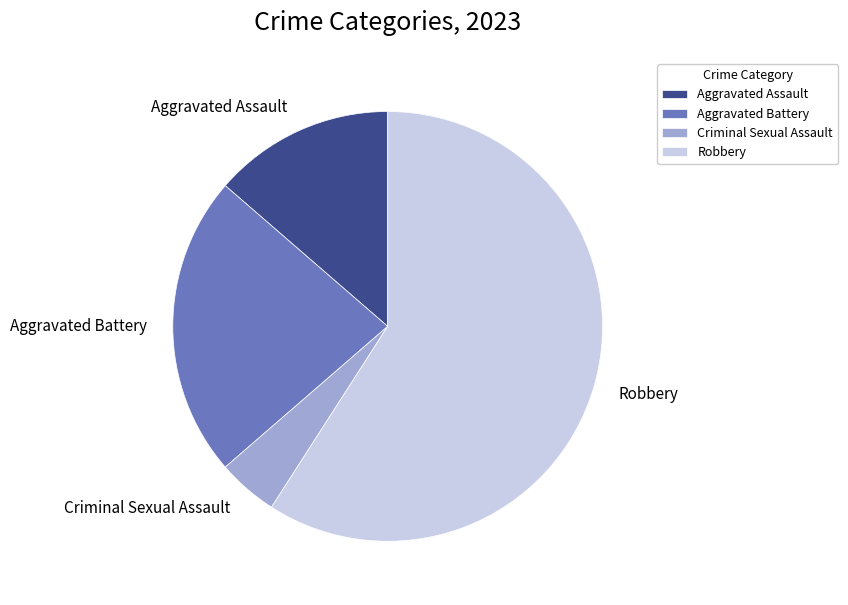

Do Robbery and Criminal Sexual Assault together represent more than half of the pie?

Yes